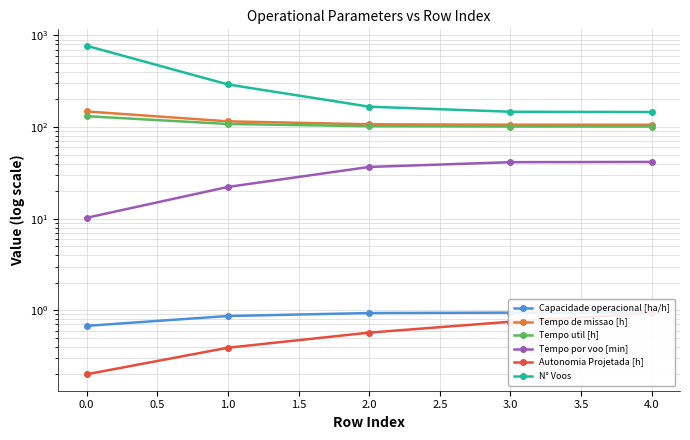

At how many categories does at least one series exceed 480?

1